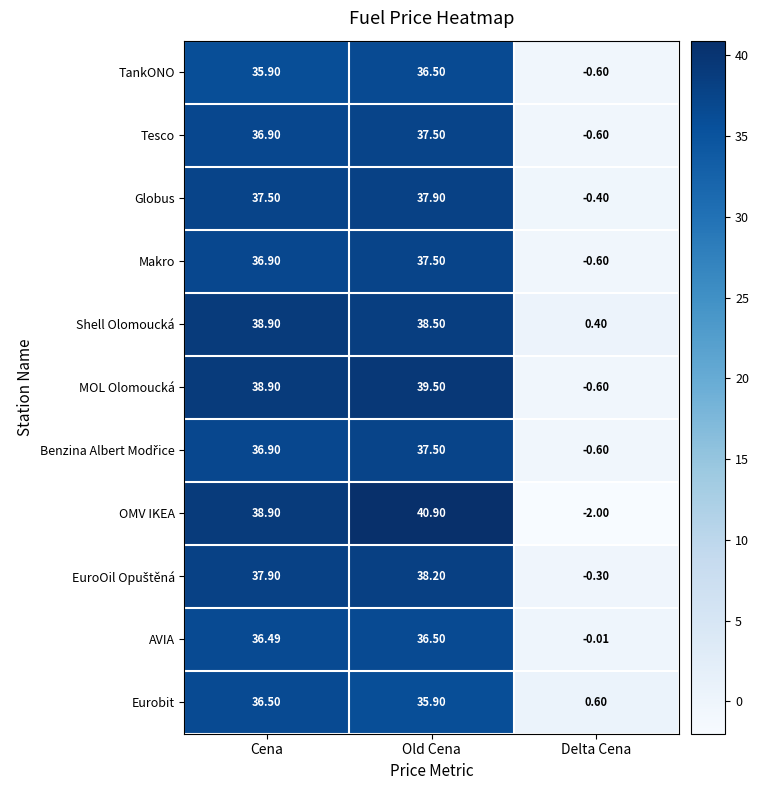

Count the number of categories in the chart.

3